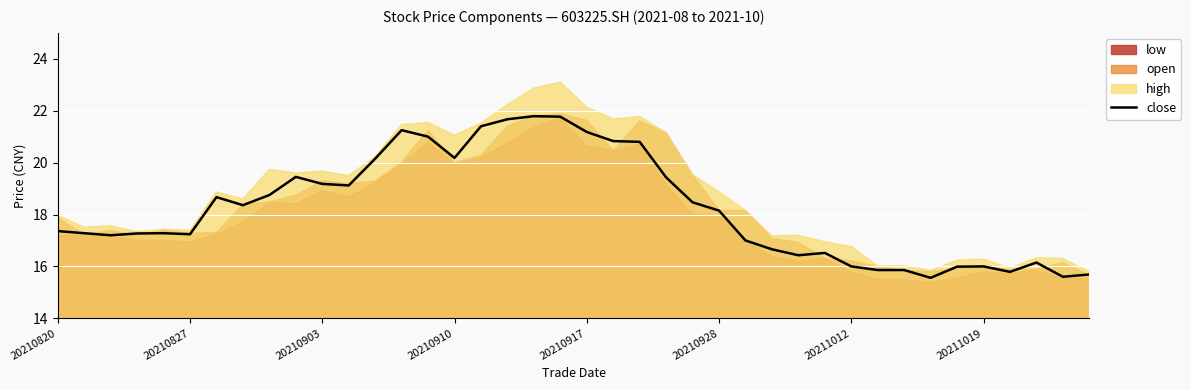

What is the value of the 30th point from the left?

16.5